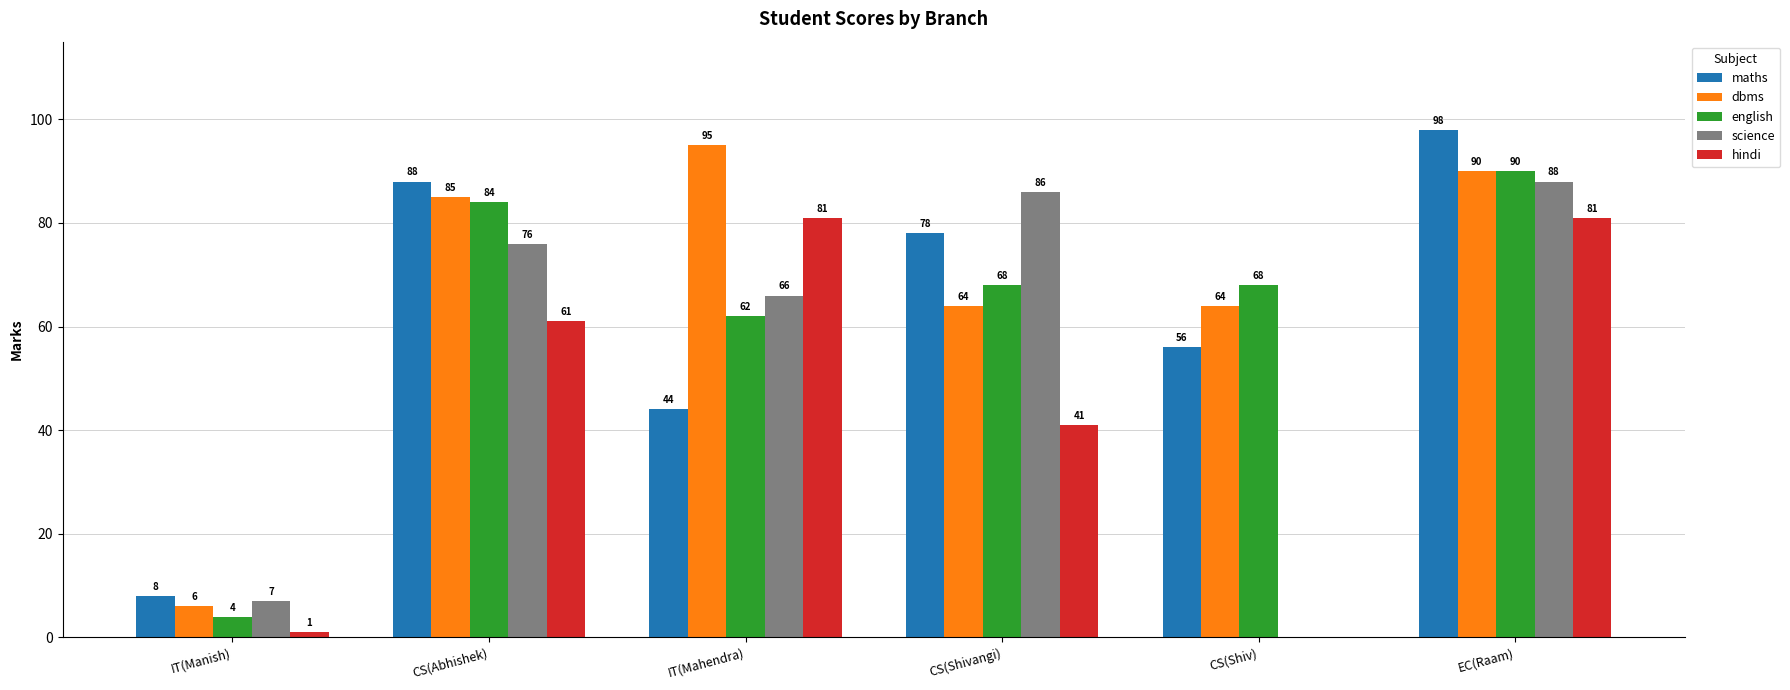

Count the number of data series in this chart.

5